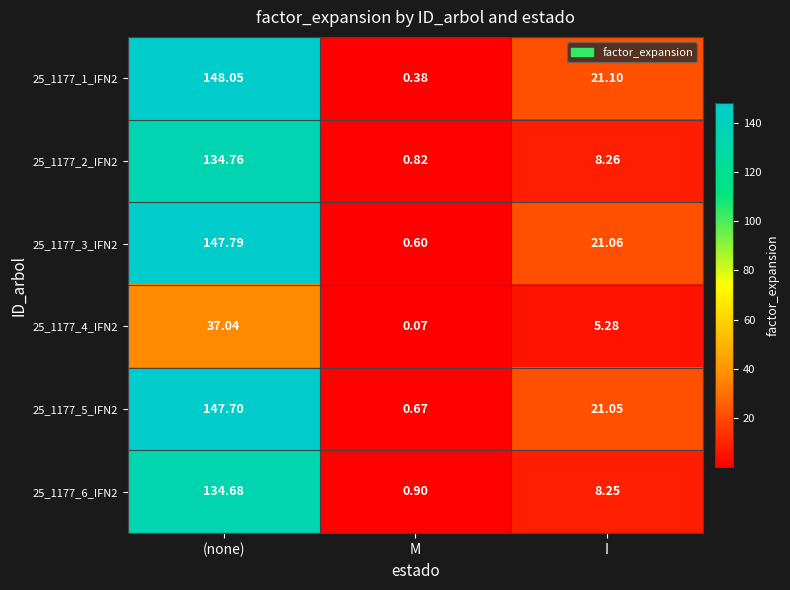

How many values in the 25_1177_4_IFN2 series are below 5?

1